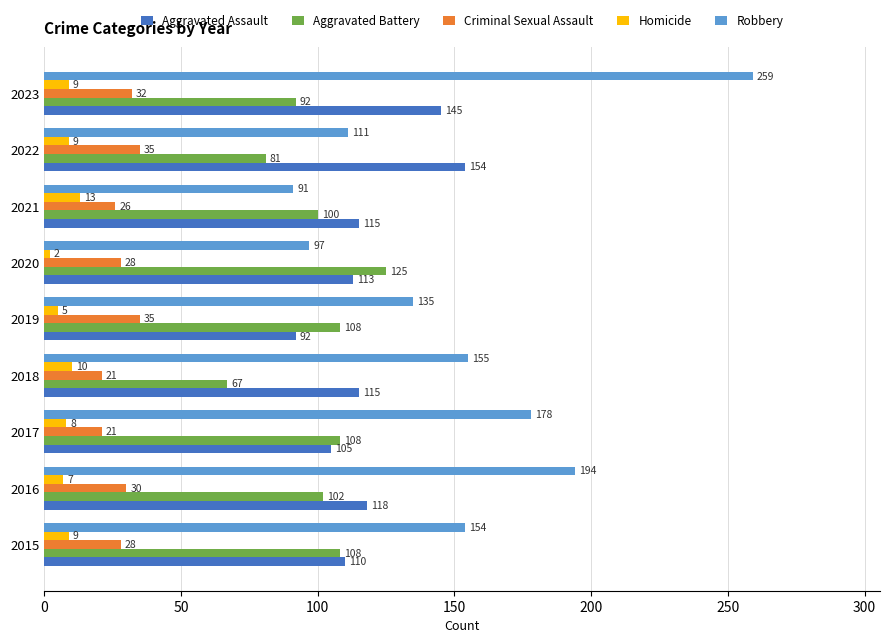

What is the sum of all Aggravated Battery values?

891